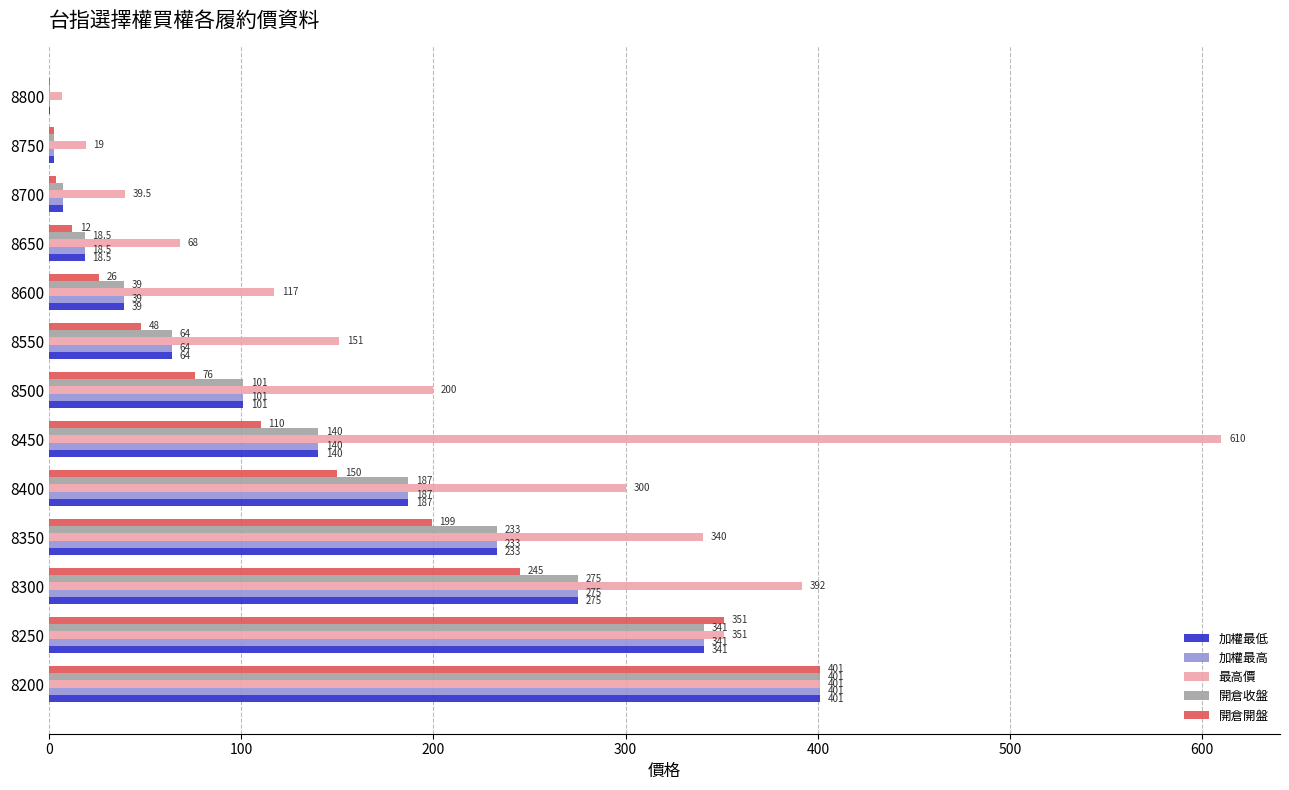

True or false: 開倉開盤 has a value of 351.0 at 8250.

True